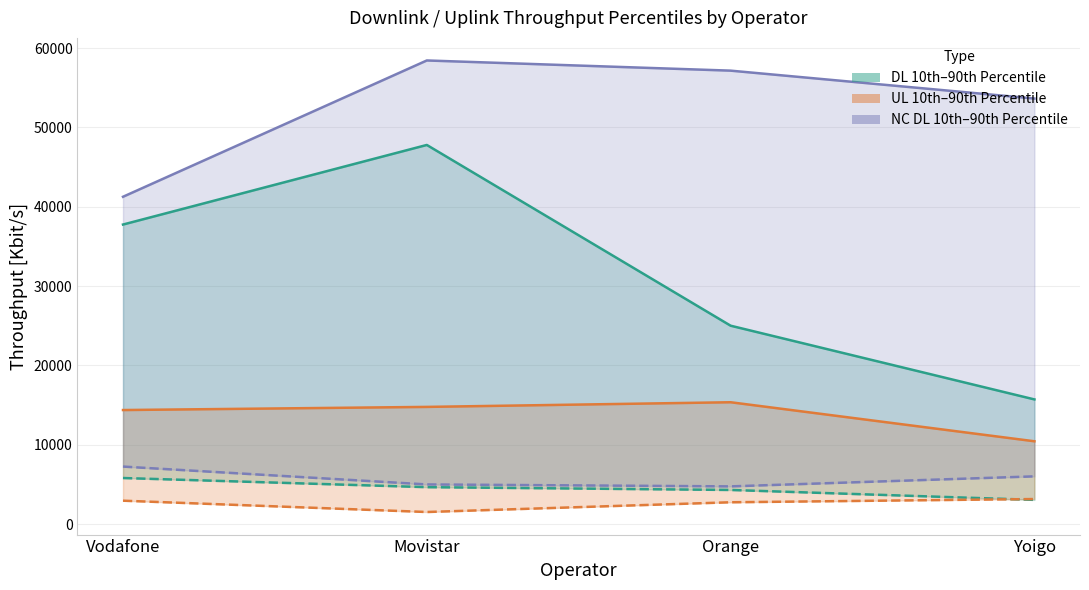

Reading left to right, extract all data points from this chart.

DL 90th Percentile: Vodafone=37766.7	Movistar=47800.0	Orange=25015.4	Yoigo=15722.6
DL 10th Percentile: Vodafone=5814.3	Movistar=4661.5	Orange=4309.1	Yoigo=3059.3
UL 90th Percentile: Vodafone=14383.3	Movistar=14779.2	Orange=15366.7	Yoigo=10445.8
UL 10th Percentile: Vodafone=2957.1	Movistar=1530.0	Orange=2757.1	Yoigo=3164.3
NC DL 90th Percentile: Vodafone=41269.1	Movistar=58450.0	Orange=57166.7	Yoigo=53650.0
NC DL 10th Percentile: Vodafone=7256.7	Movistar=5005.0	Orange=4760.0	Yoigo=6023.7